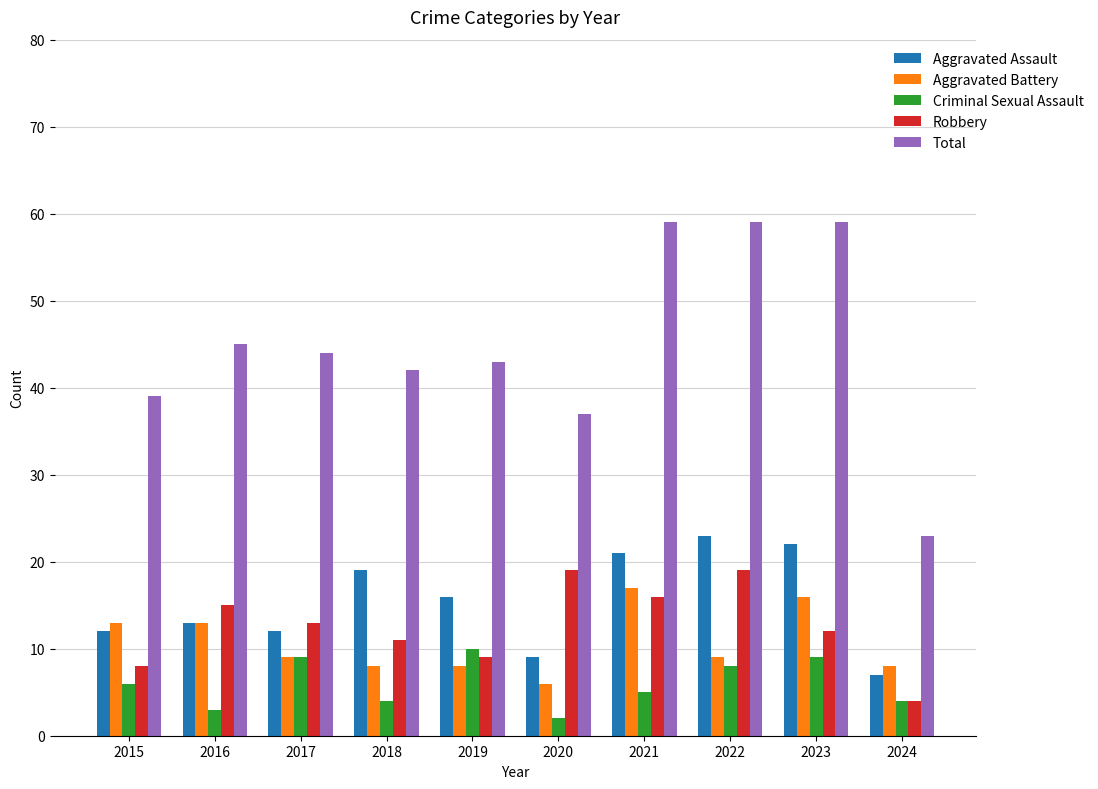

List the series in order of their peak value, lowest first.

Criminal Sexual Assault, Aggravated Battery, Robbery, Aggravated Assault, Total